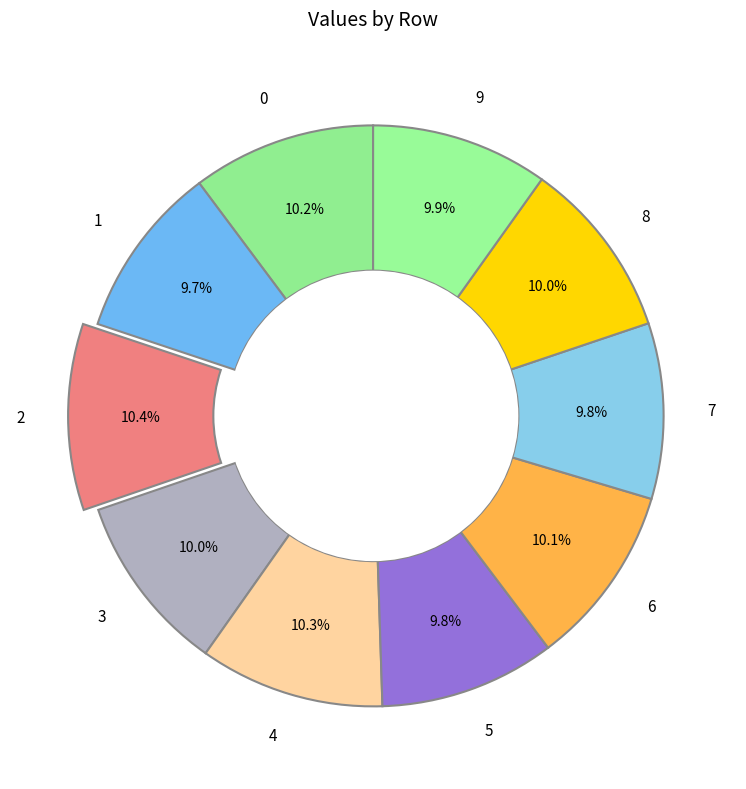

What percentage is the 4 slice, to the nearest percent?

10%